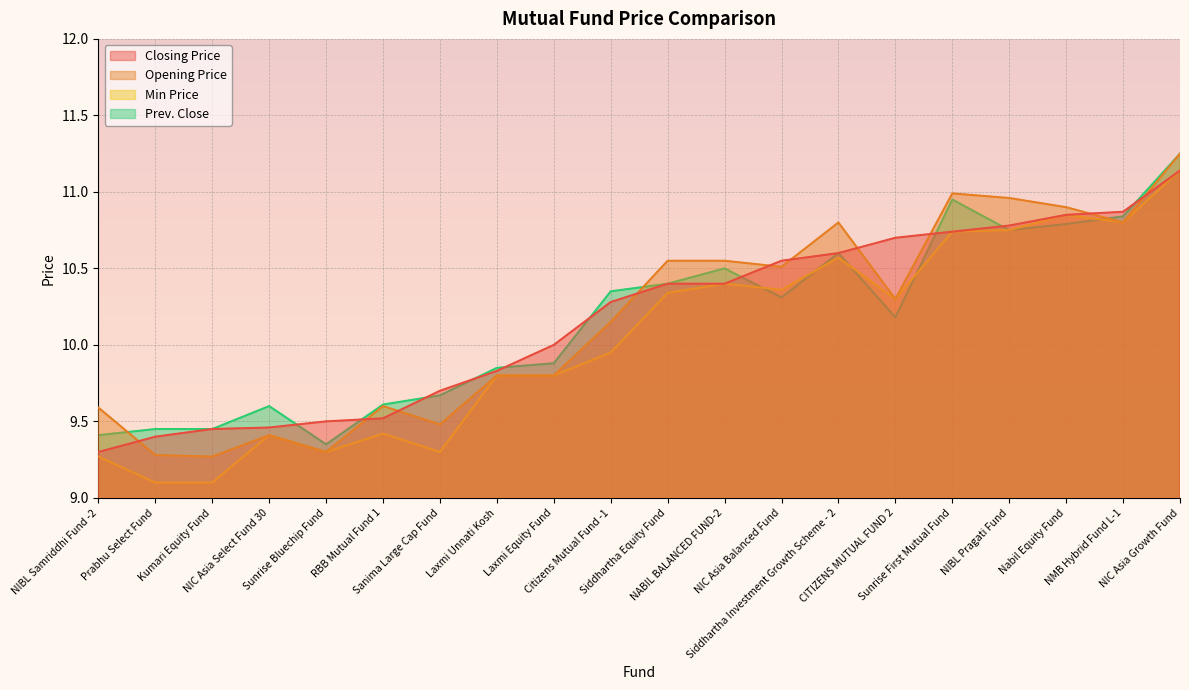

Is it true that Min Price equals 9.8 at Laxmi Equity Fund?

True